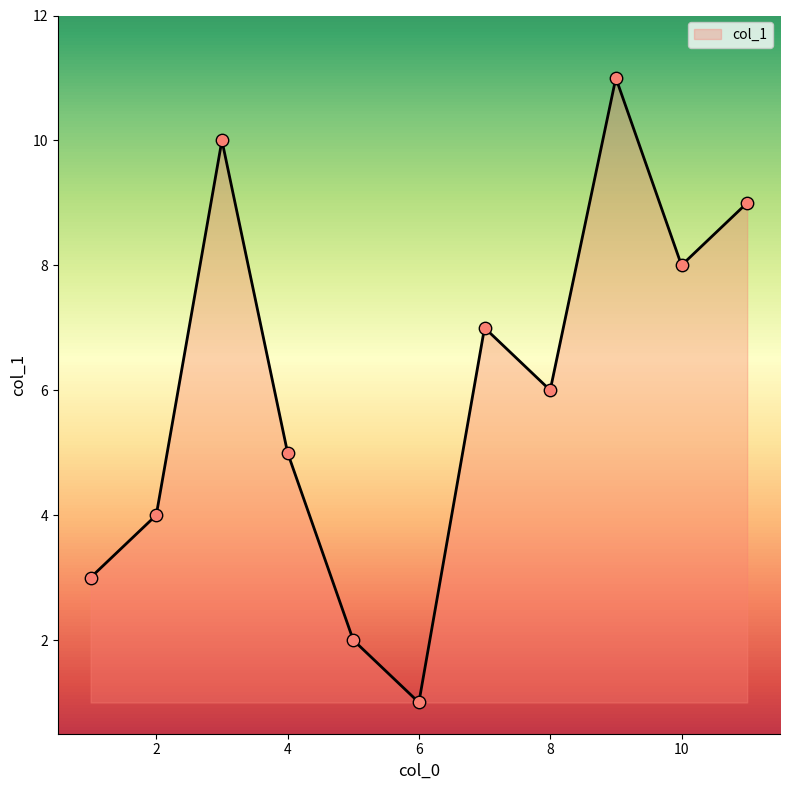

What is the maximum value shown in the chart?

11